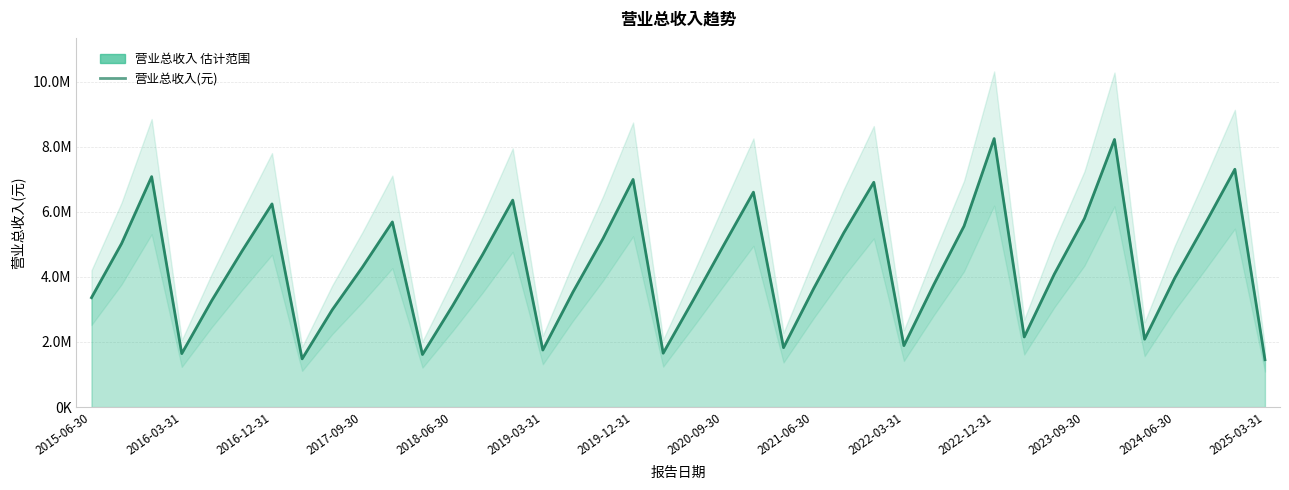

True or false: the data shows 1383966 at 2016-03-31.

False